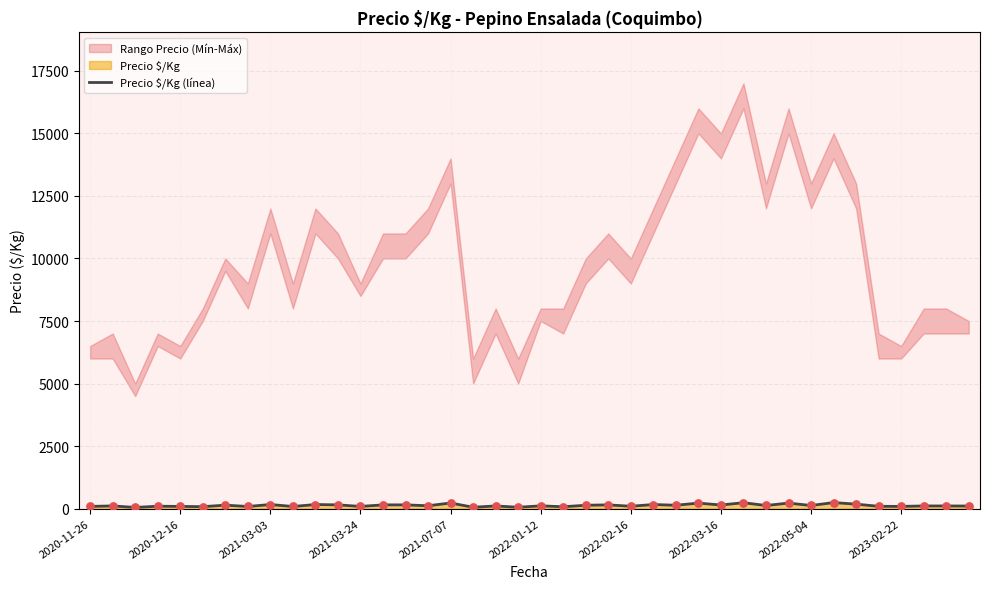

Between 38 and 35, which is larger?

38